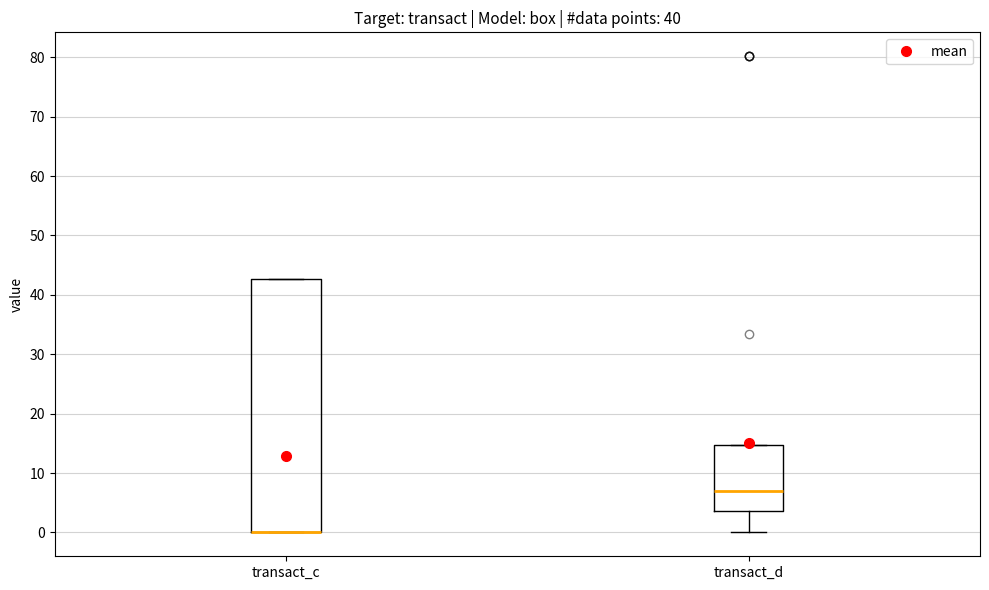

Which box is the tallest, from its lower edge to its upper edge?

transact_c